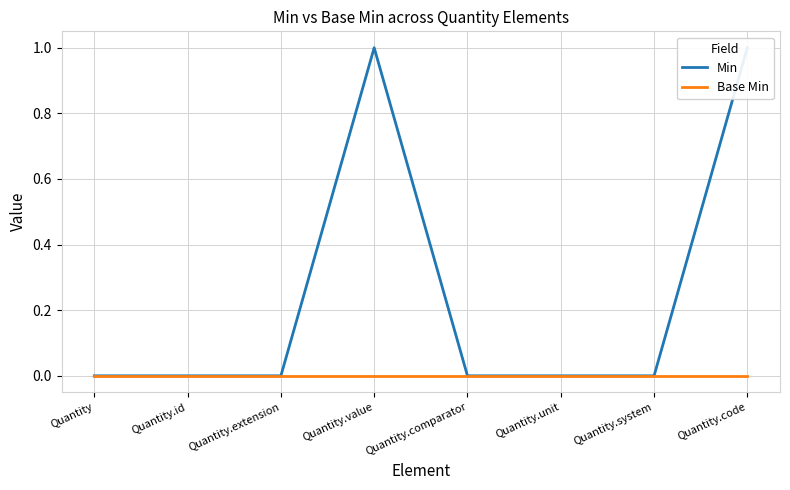

What are all the series names shown in the legend?

Min, Base Min